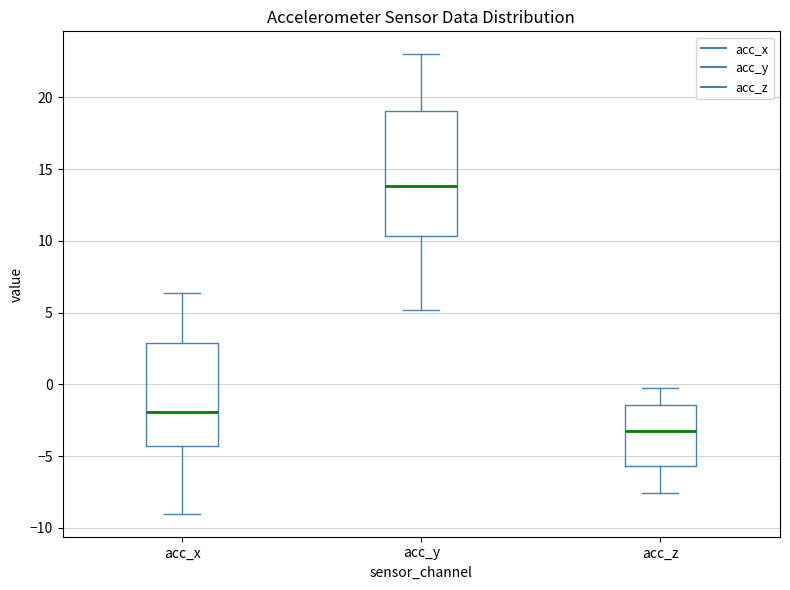

Which box has the lowest median line?

acc_z